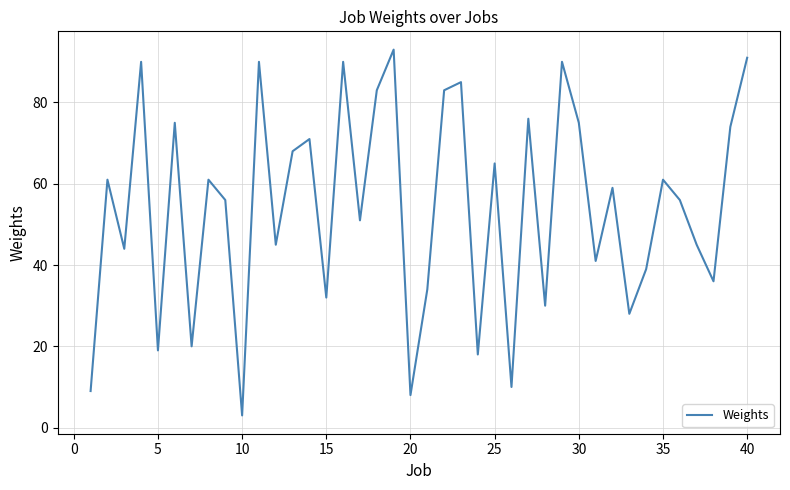

What is the minimum value shown in the chart?

3